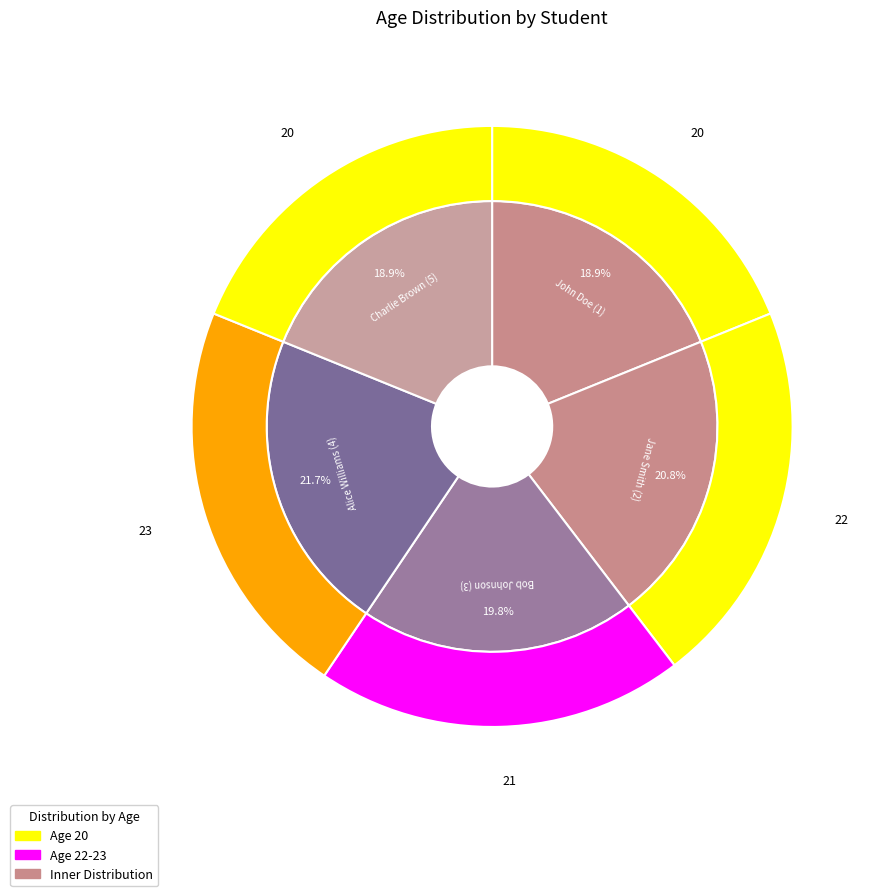

To the nearest percent, what portion does John Doe (1) represent?

19%